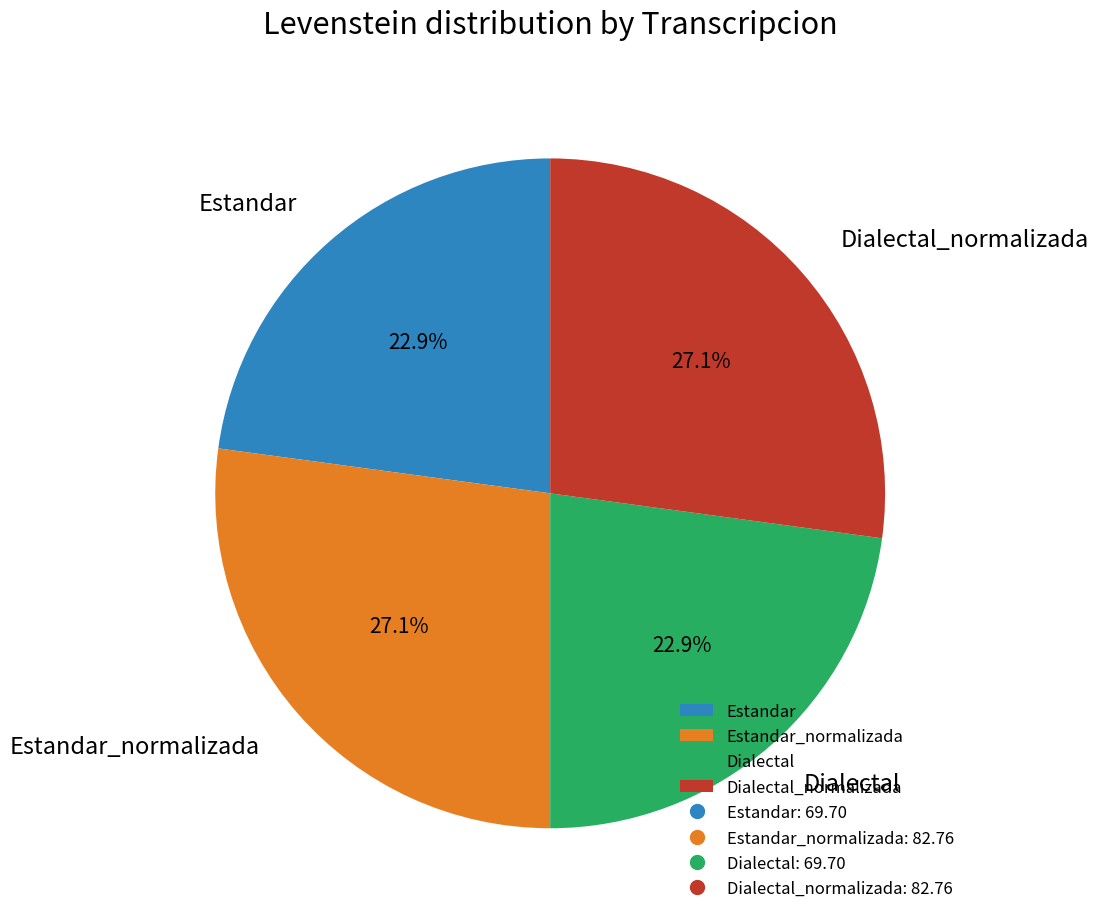

Does any single category account for the majority?

No